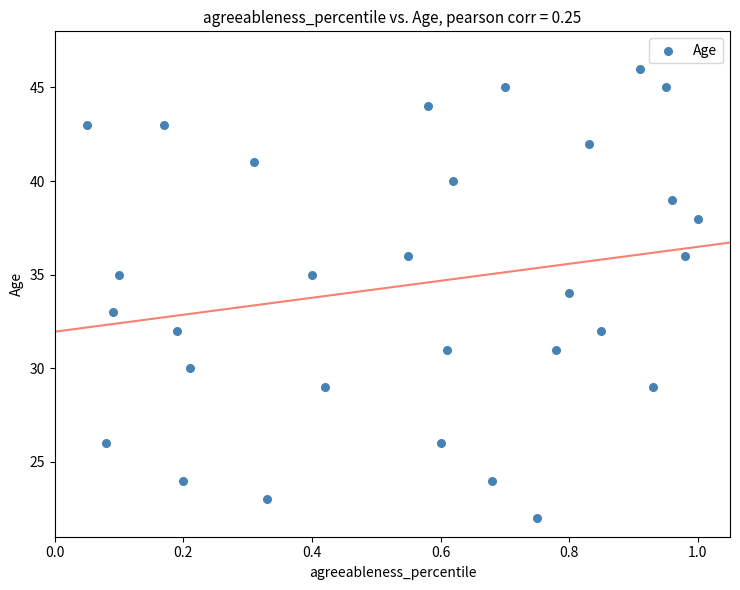

What is the range of Y values (max minus min)?

24